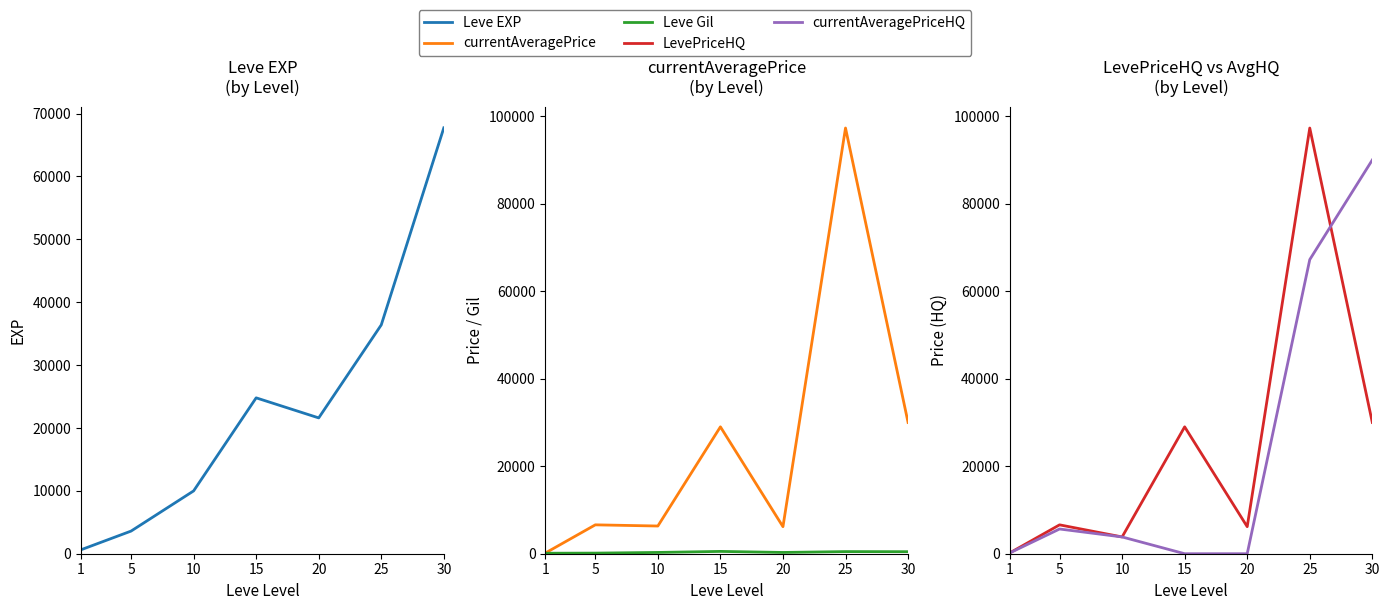

What is the sum of the Leve EXP values at 1 and 15?

25420.0